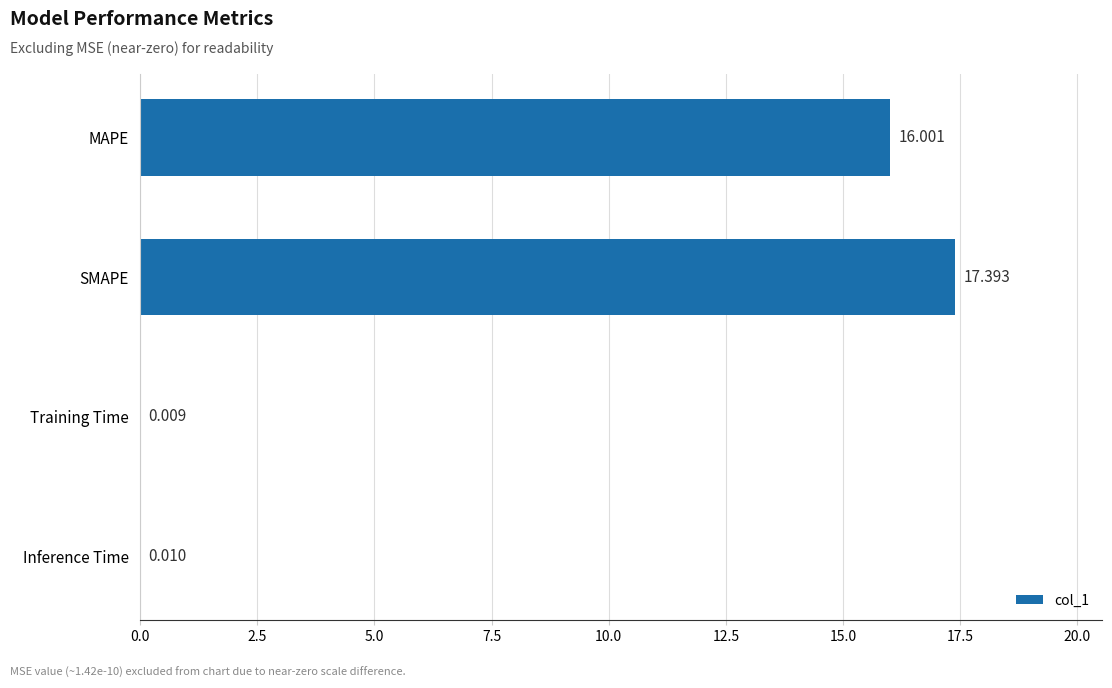

At which category does the chart reach its peak across all series?

SMAPE